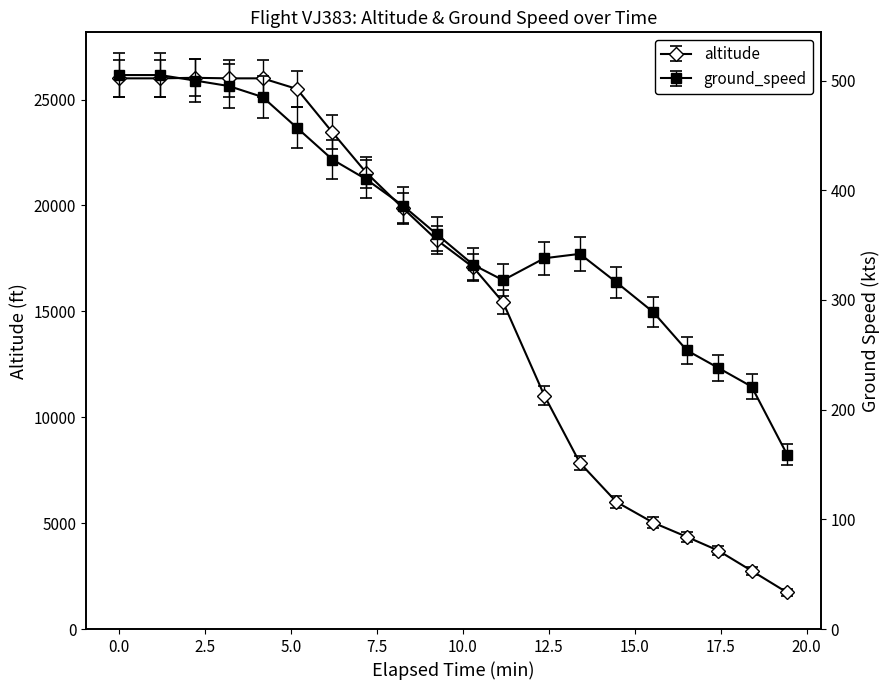

What is the average value of the altitude series?

15685